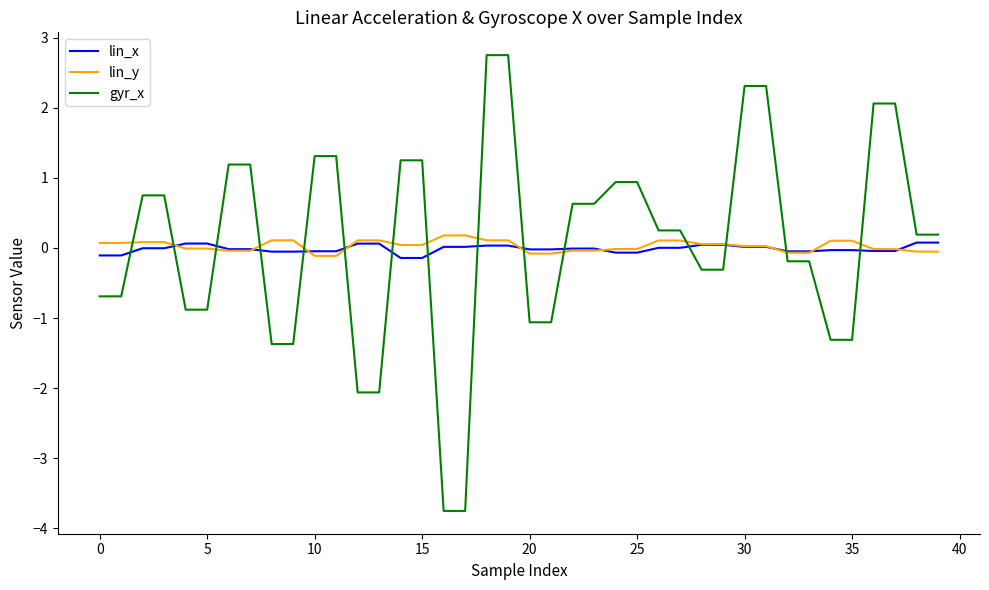

Which series ends up on top after the final intersection of lin_y and gyr_x?

gyr_x